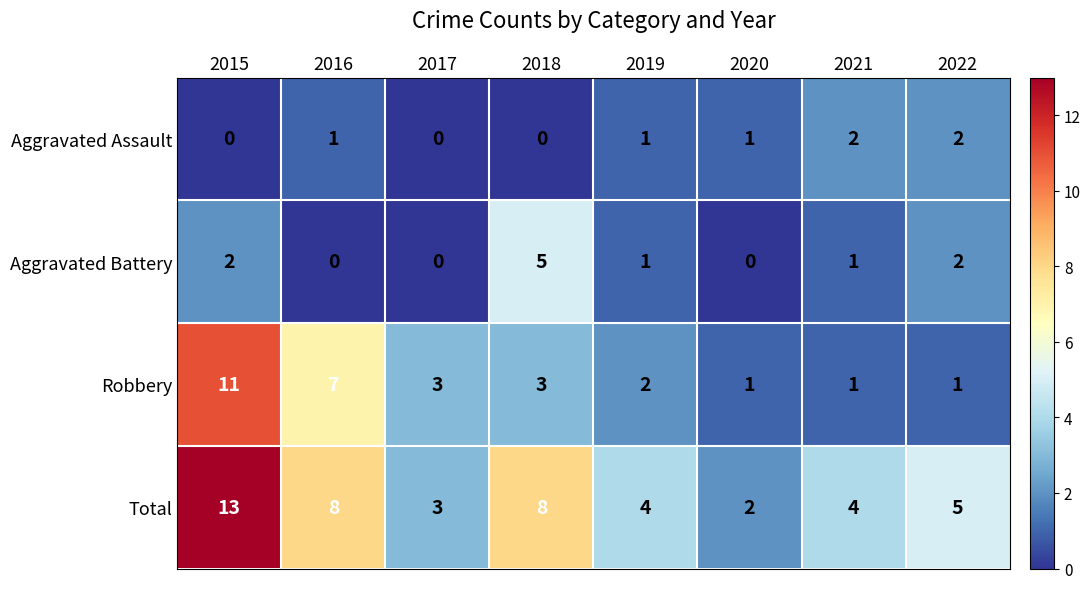

What is the difference between the maximum and minimum values in the Total series?

11